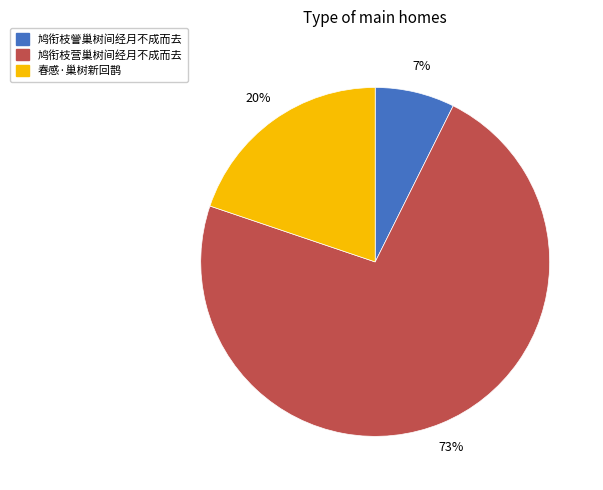

To the nearest percent, what is the average slice percentage?

33%